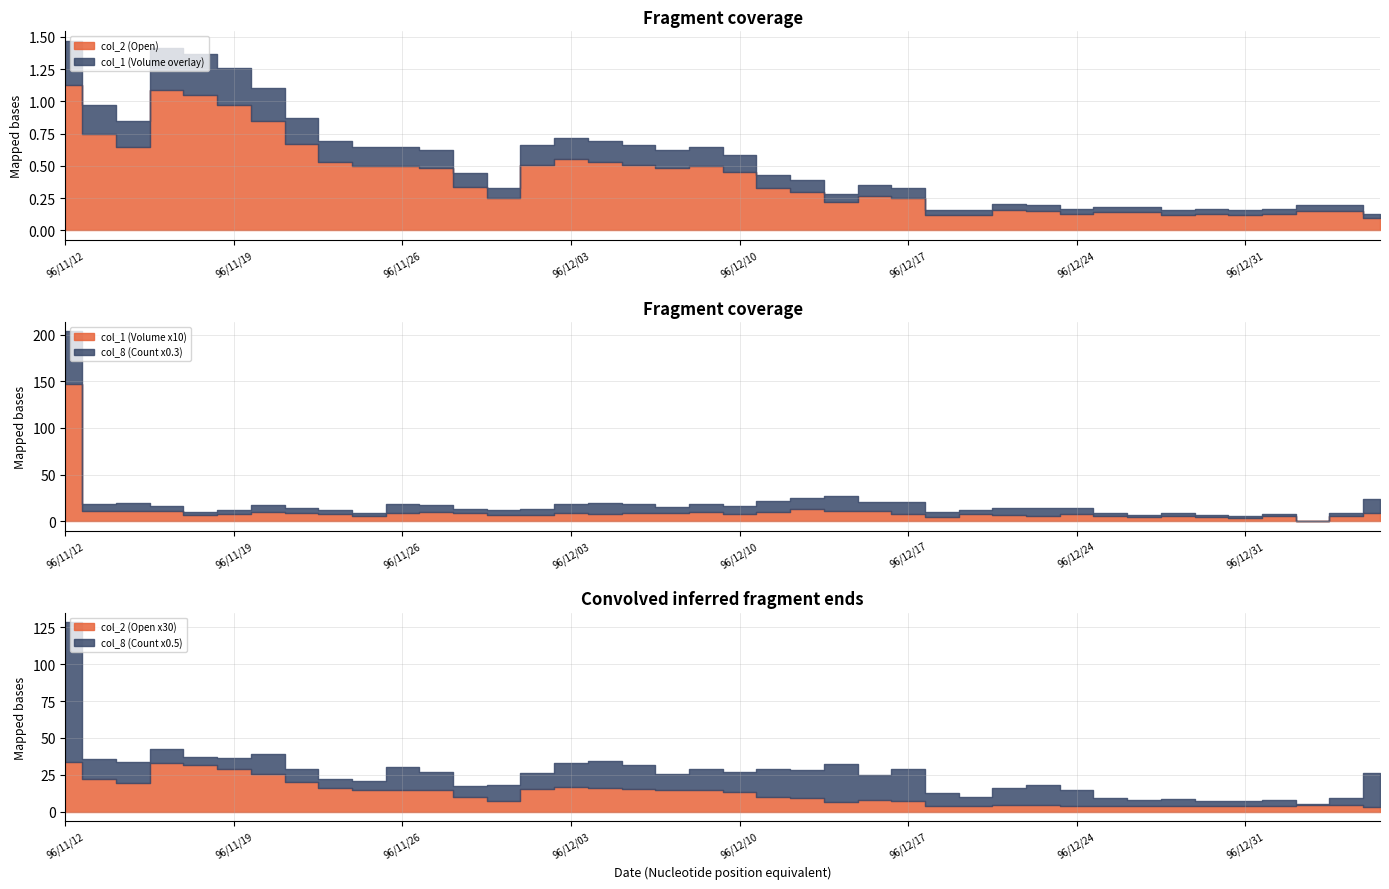

Is the value of col_8 (Count) at 96/12/25 greater than the value of col_1 (Volume, M) at 96/11/29?

Yes